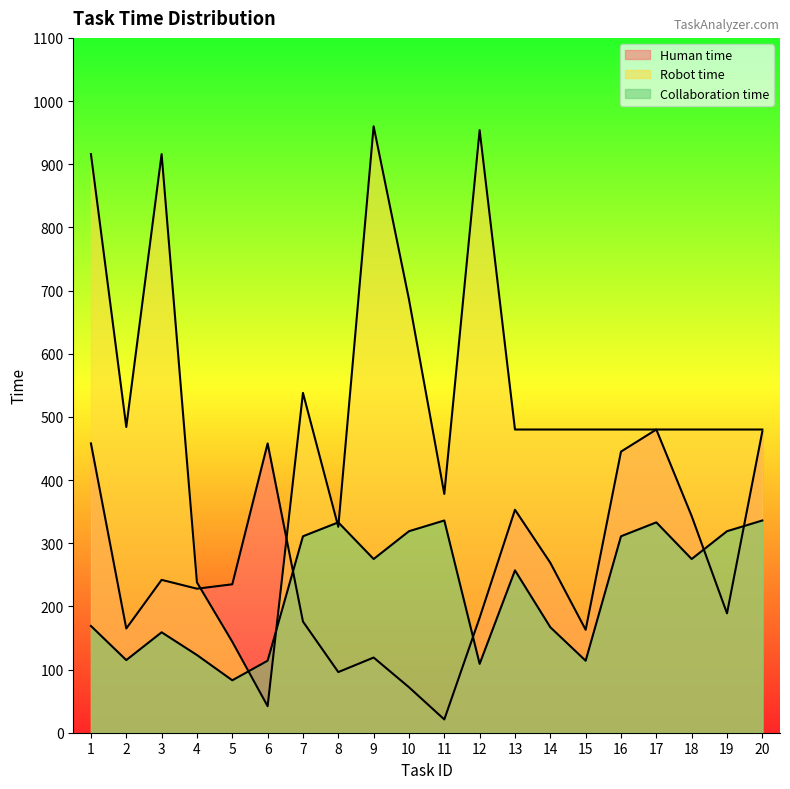

The Robot time series shows 480 at 19. True or false?

True